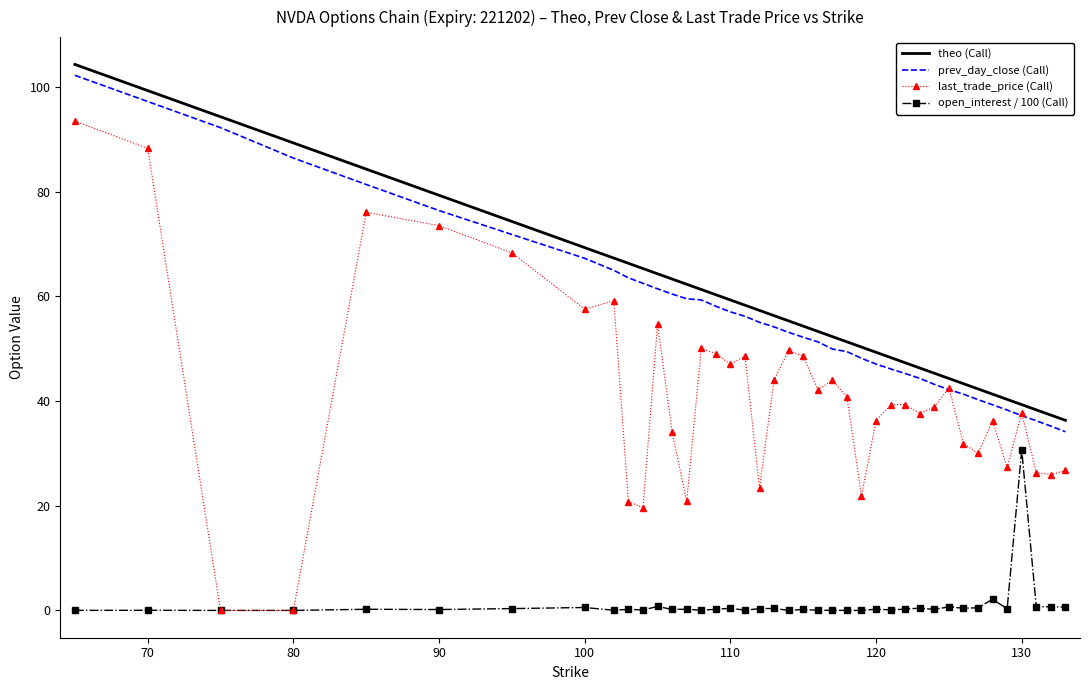

Which series has the widest spread of values?

last_trade_price (Call)